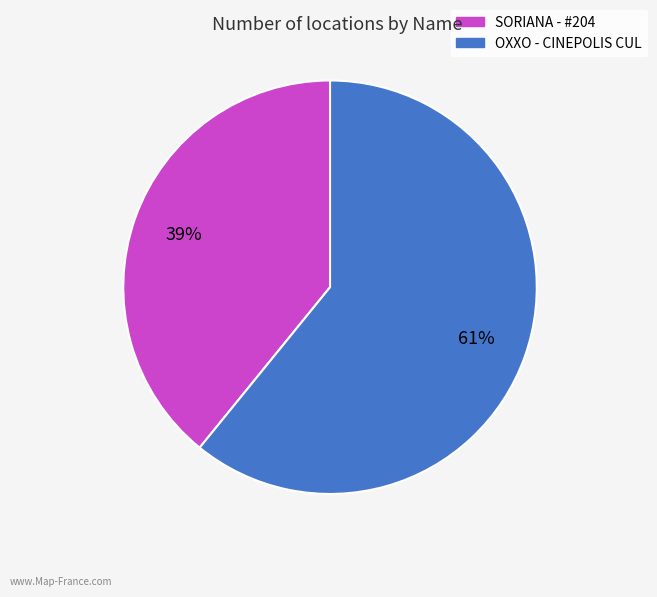

Is it true that SORIANA - #204 is 39% of the pie?

True